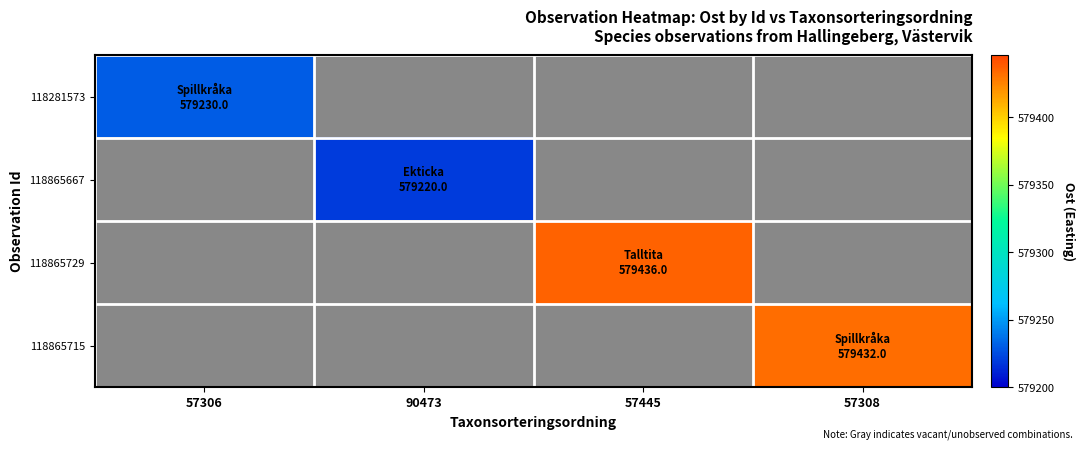

Reading left to right, extract all data points from this chart.

118281573: 57306=579230	90473=0	57445=0	57308=0
118865667: 57306=0	90473=579220	57445=0	57308=0
118865729: 57306=0	90473=0	57445=579436	57308=0
118865715: 57306=0	90473=0	57445=0	57308=579432